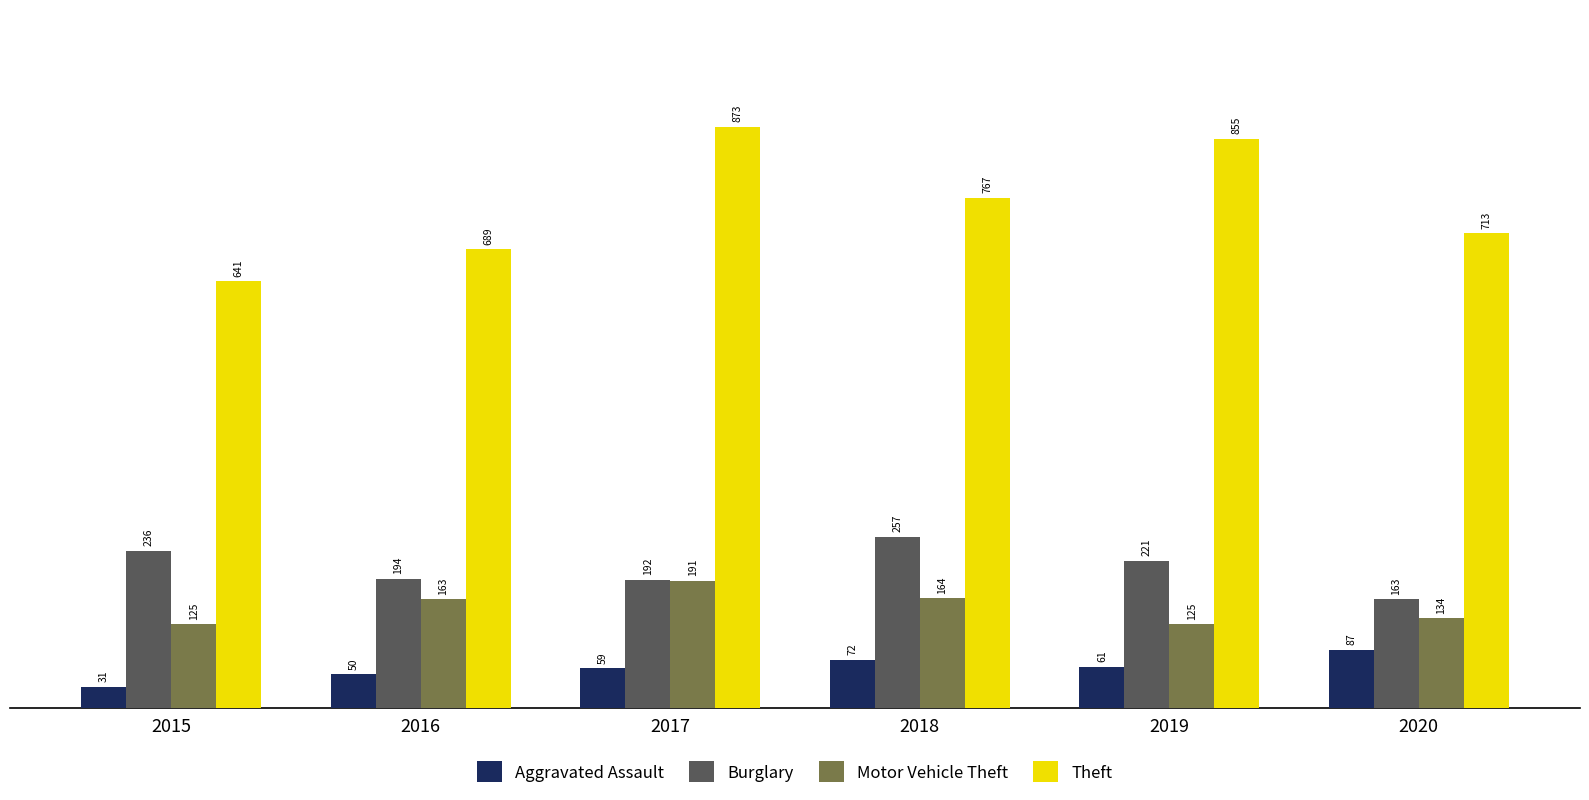

How many values in the Burglary series are below 221?

3